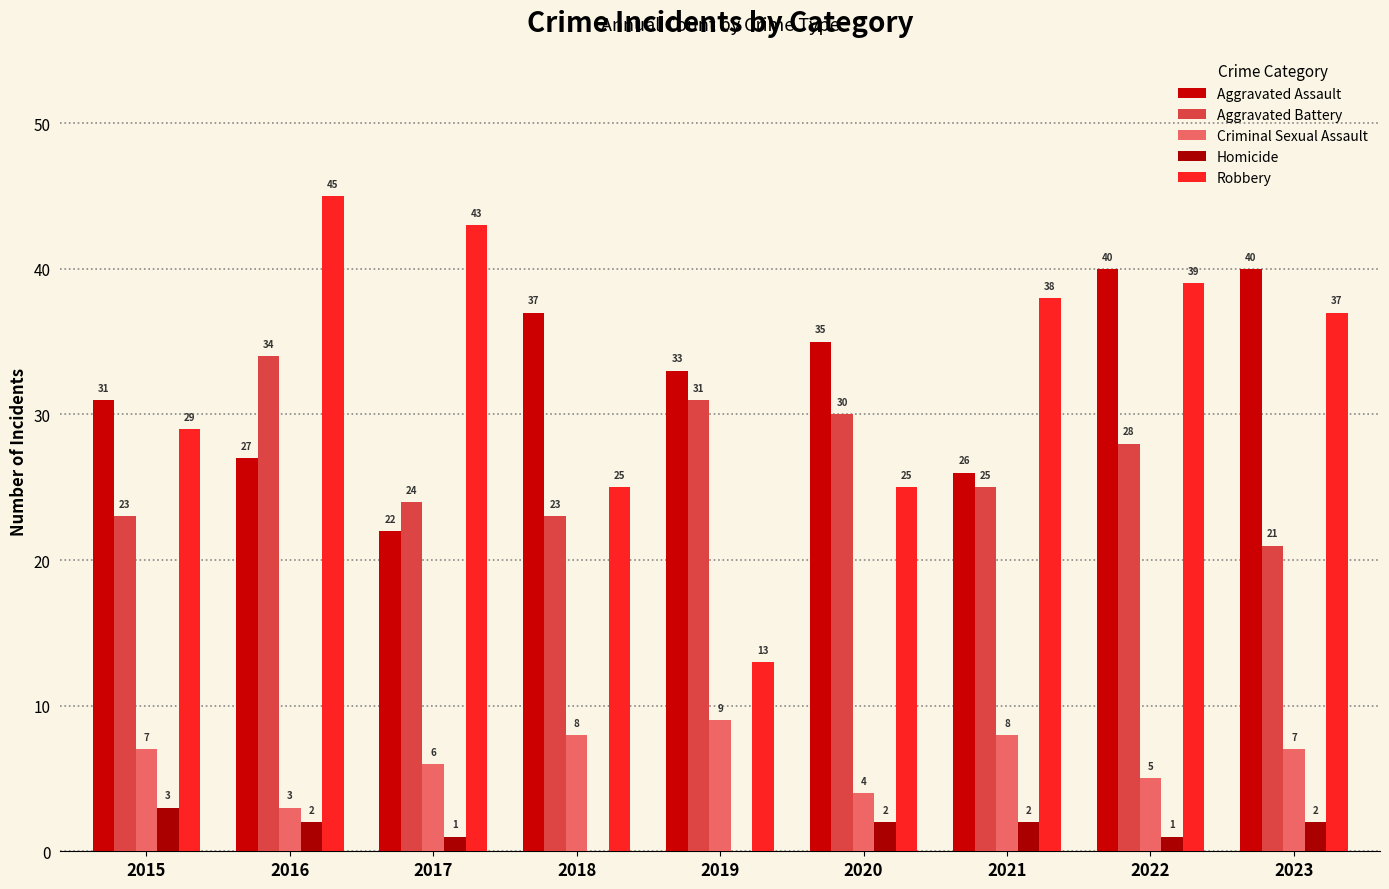

What is the sum of all Aggravated Assault values?

291